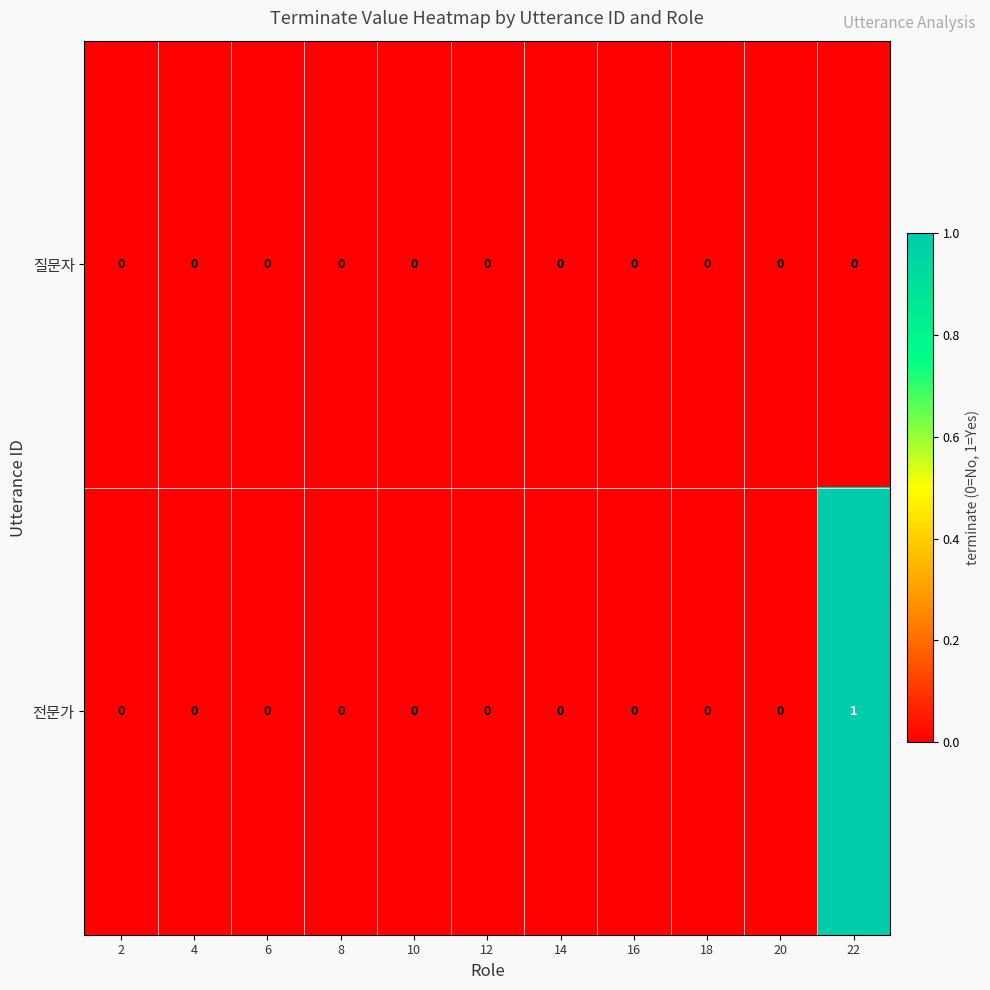

Count the number of categories in the chart.

11